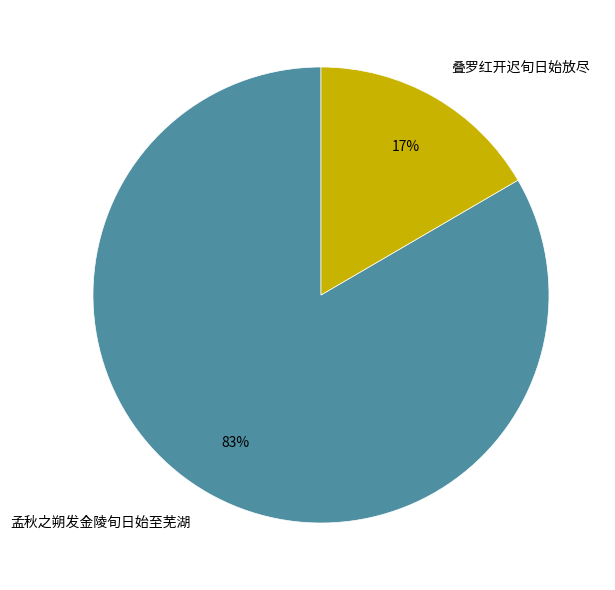

Between 叠罗红开迟旬日始放尽 and 孟秋之朔发金陵旬日始至芜湖, which is larger?

孟秋之朔发金陵旬日始至芜湖